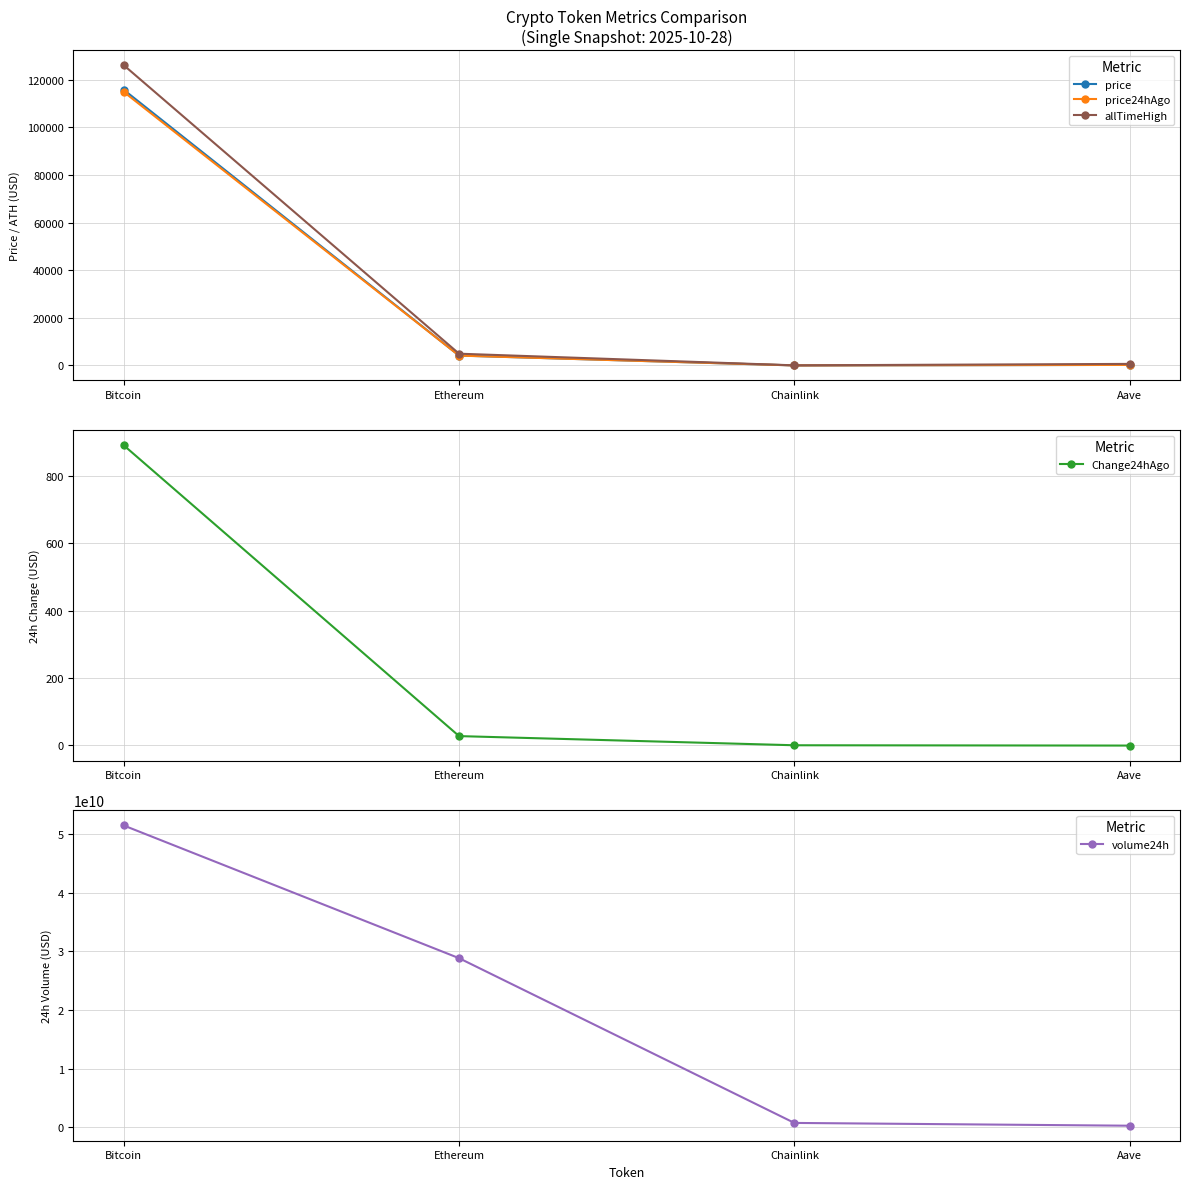

List the series in order of their peak value, lowest first.

Change24hAgo, price24hAgo, price, allTimeHigh, volume24h